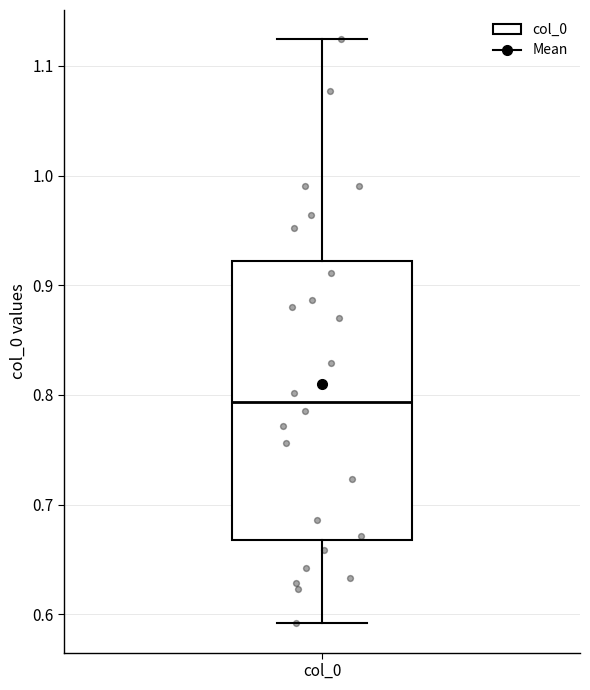

Where is the lower edge of the box for col_0 on the y-axis? The values are not printed on the chart, so give them approximately, as read against the axis.

0.67